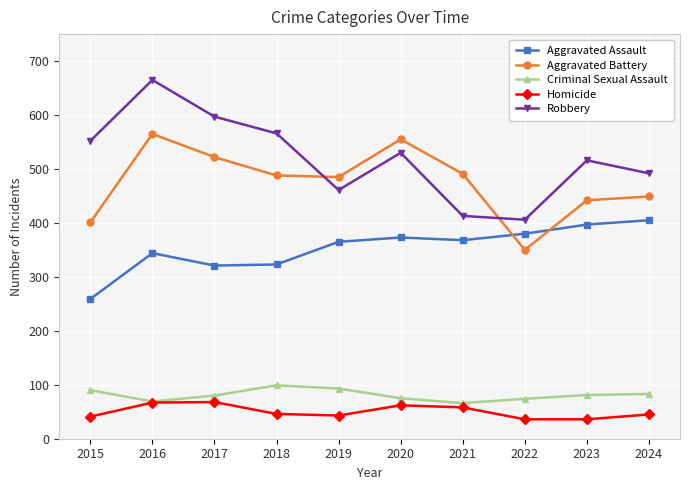

What is the sum of all Aggravated Assault values?

3535